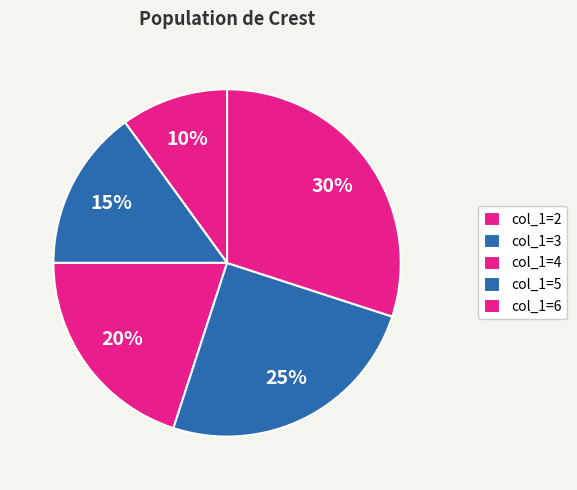

How many segments does this pie chart have?

5